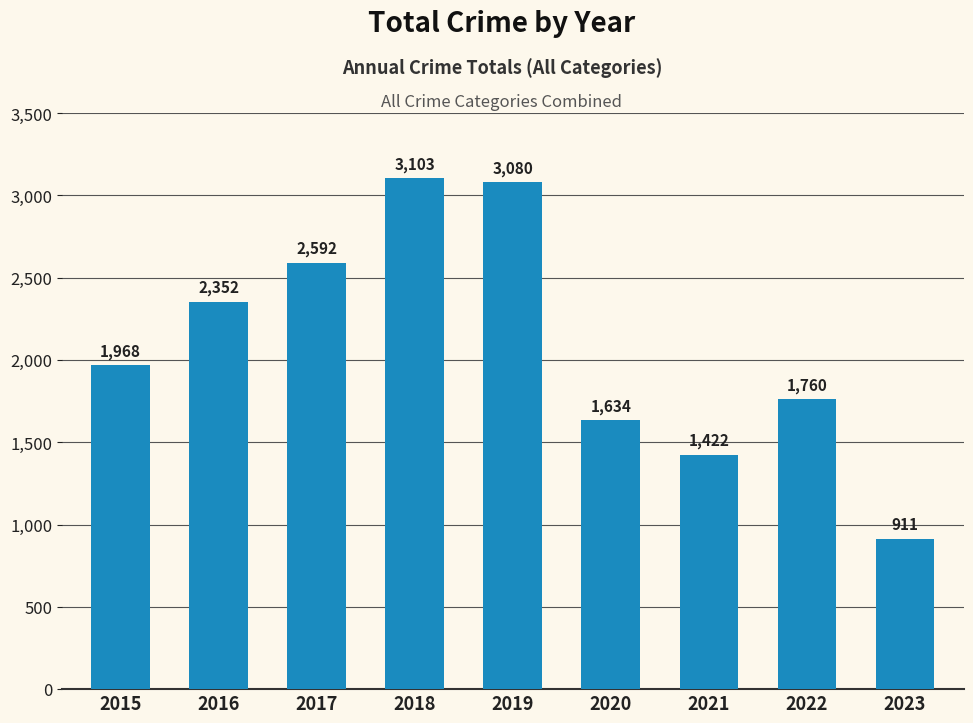

What is the approximate value at 2020, to the nearest 50?

1650